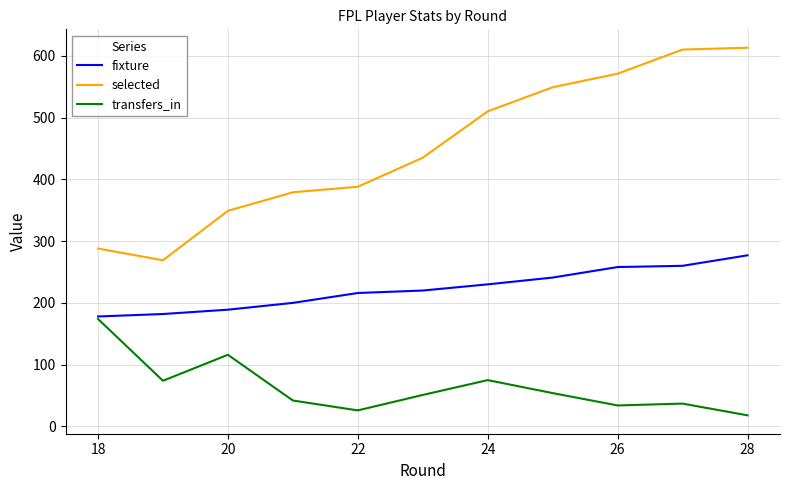

Which series has the largest total across all categories?

selected